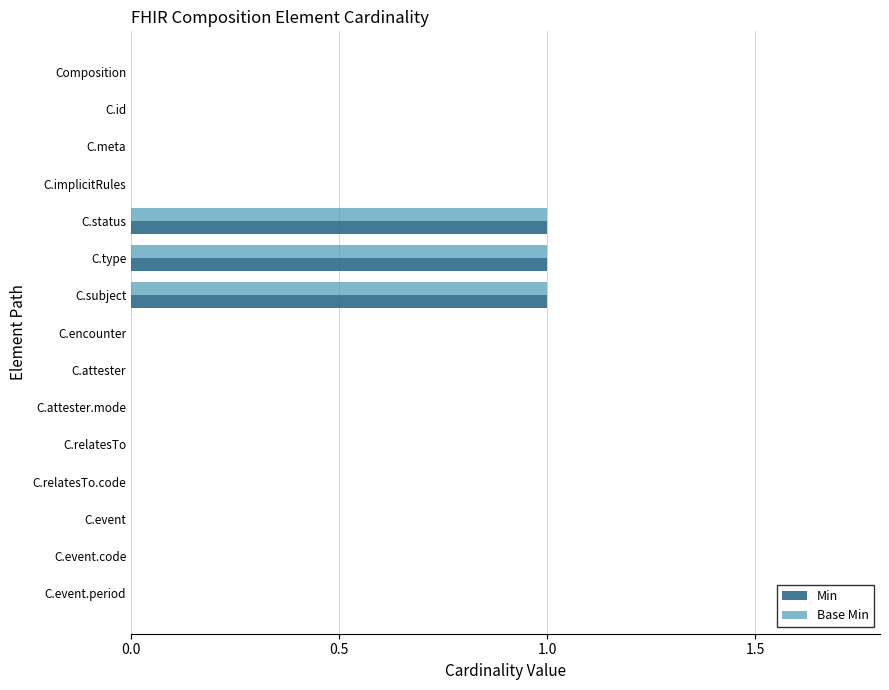

What is the sum of all Min values?

3